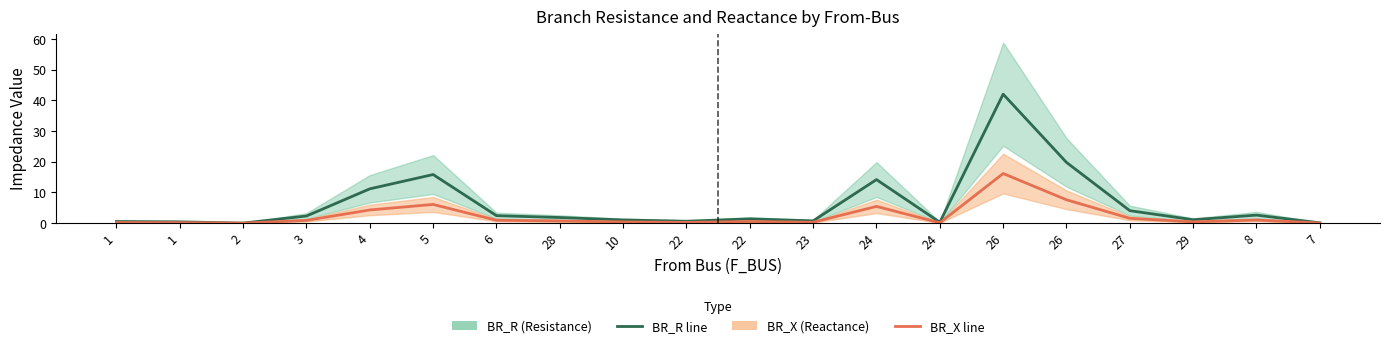

Which category has the lowest value in the BR_X series?

2